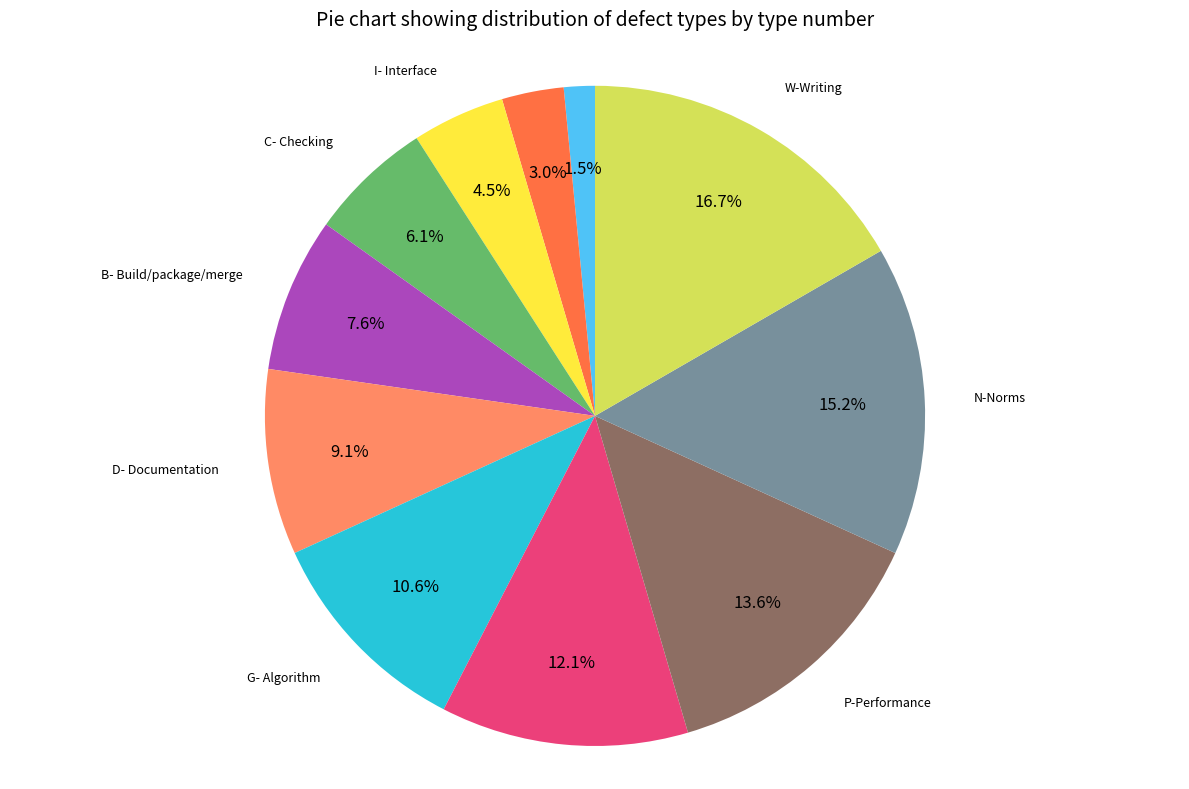

Which has a higher value, A- Assignment or I- Interface?

I- Interface